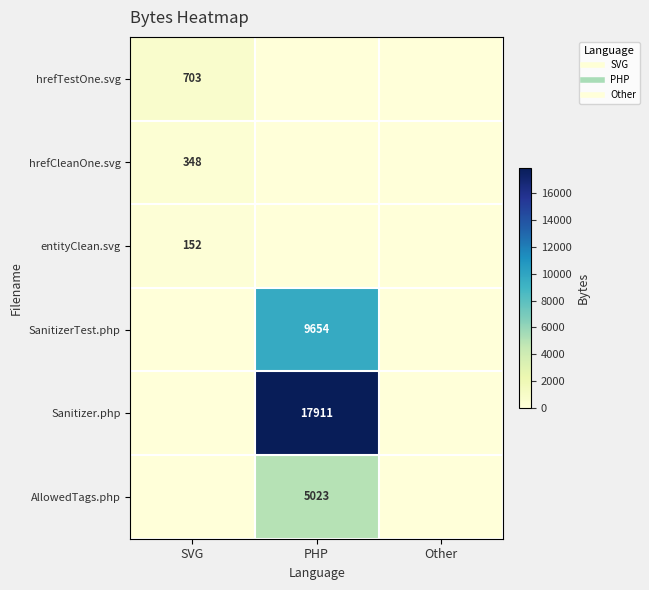

What is the highest value of the Sanitizer.php series?

17911